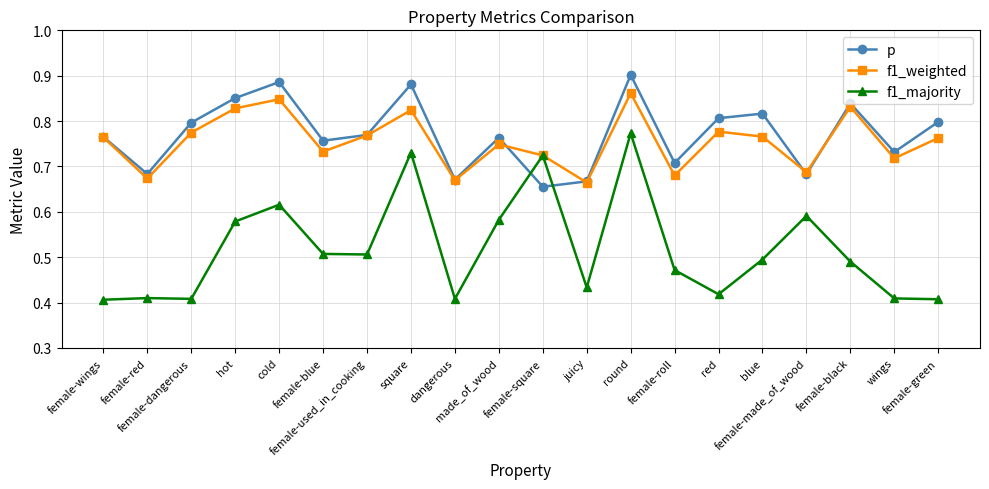

What is the sum of all f1_weighted values?

15.1